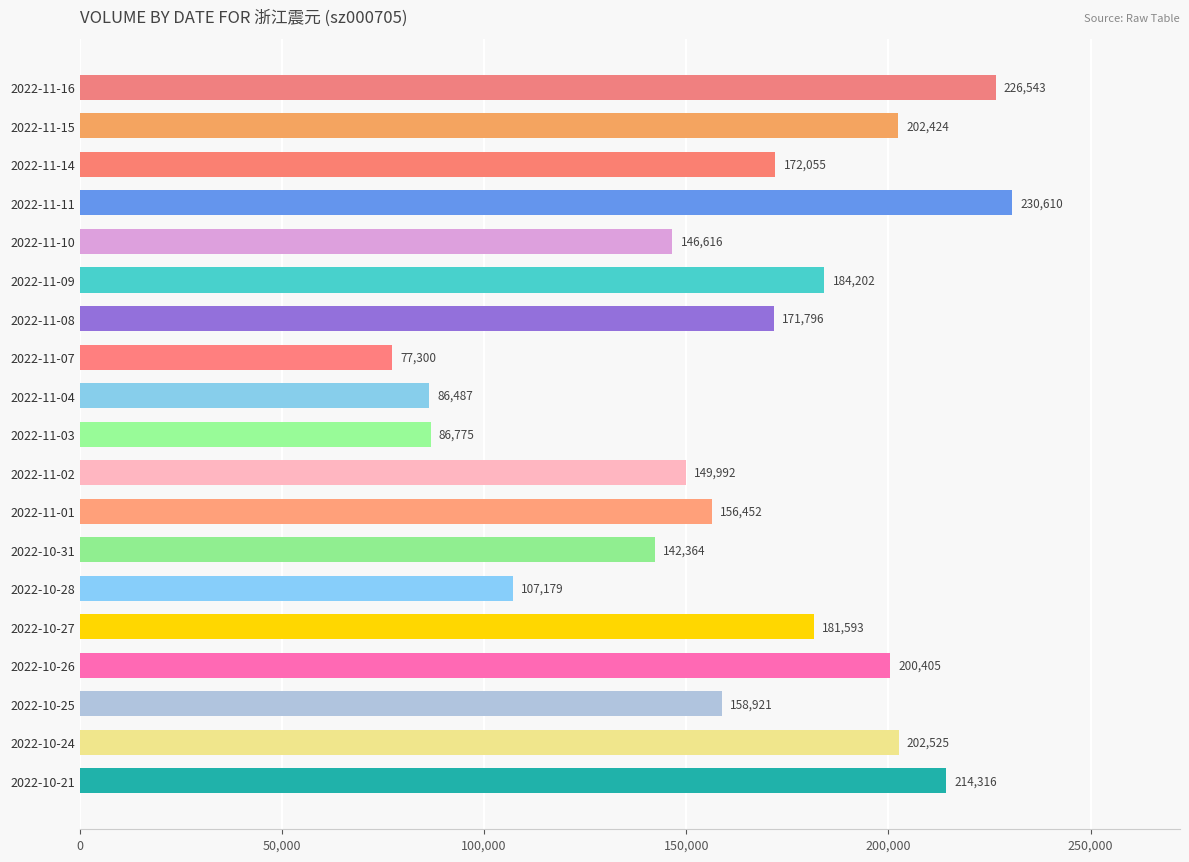

Count the number of data series in this chart.

1